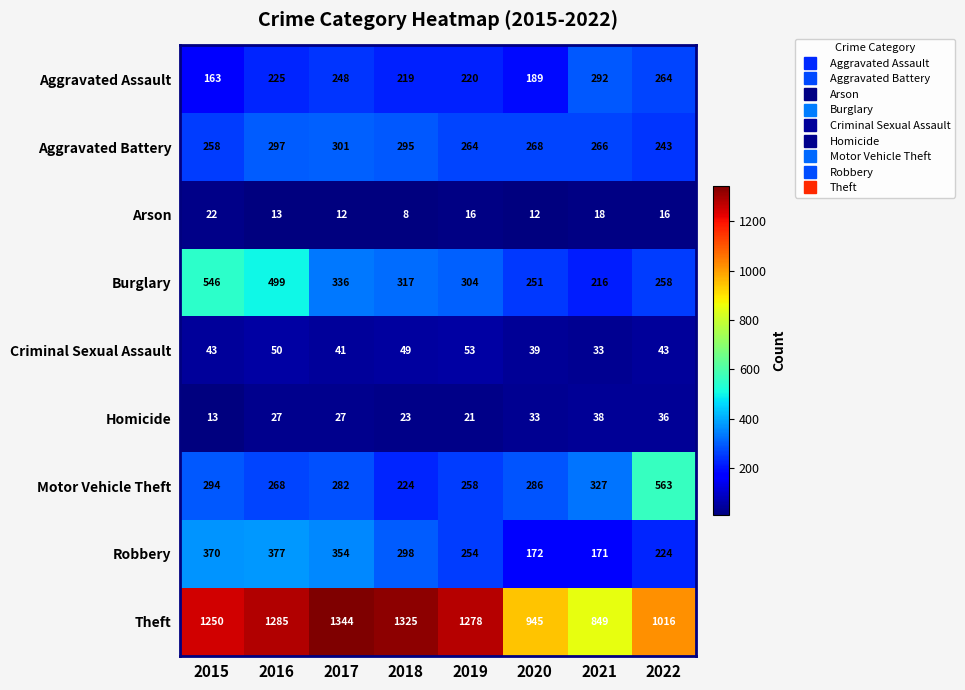

What is the difference between the maximum and minimum values in the Aggravated Assault series?

129